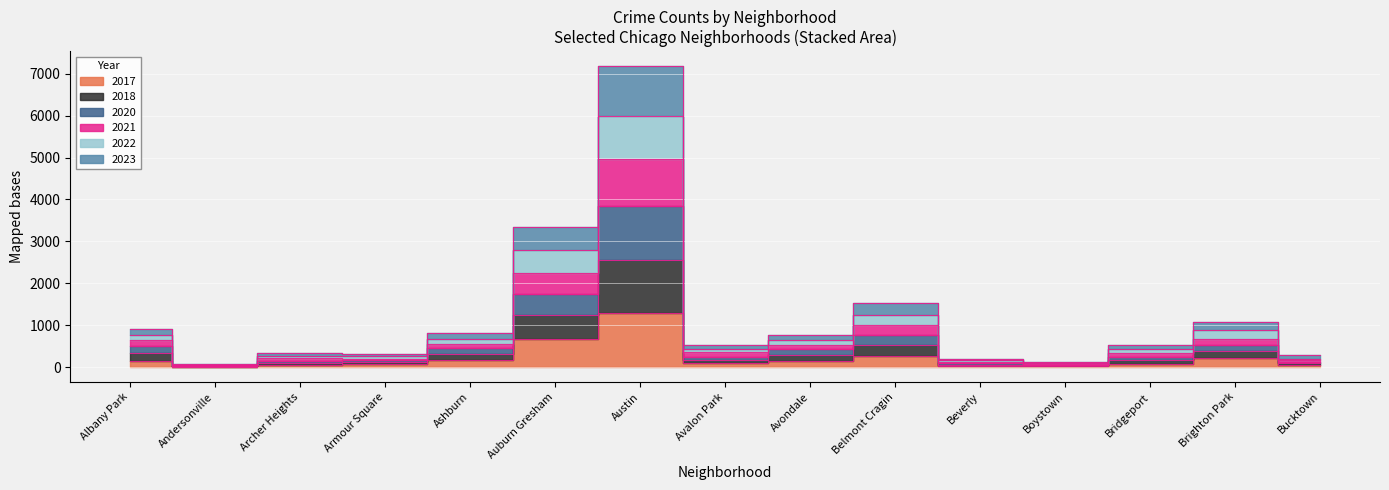

True or false: 2023 and 2021 cross at least once.

False